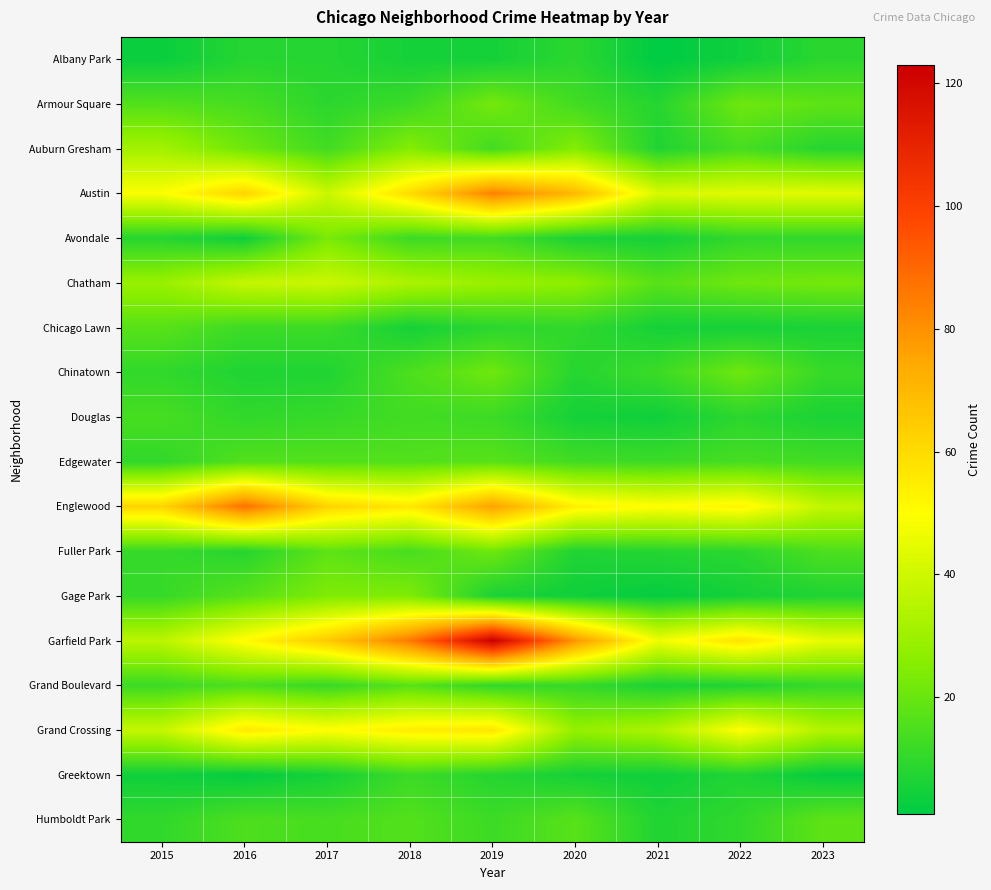

At which category is the sum across all series the highest?

2019